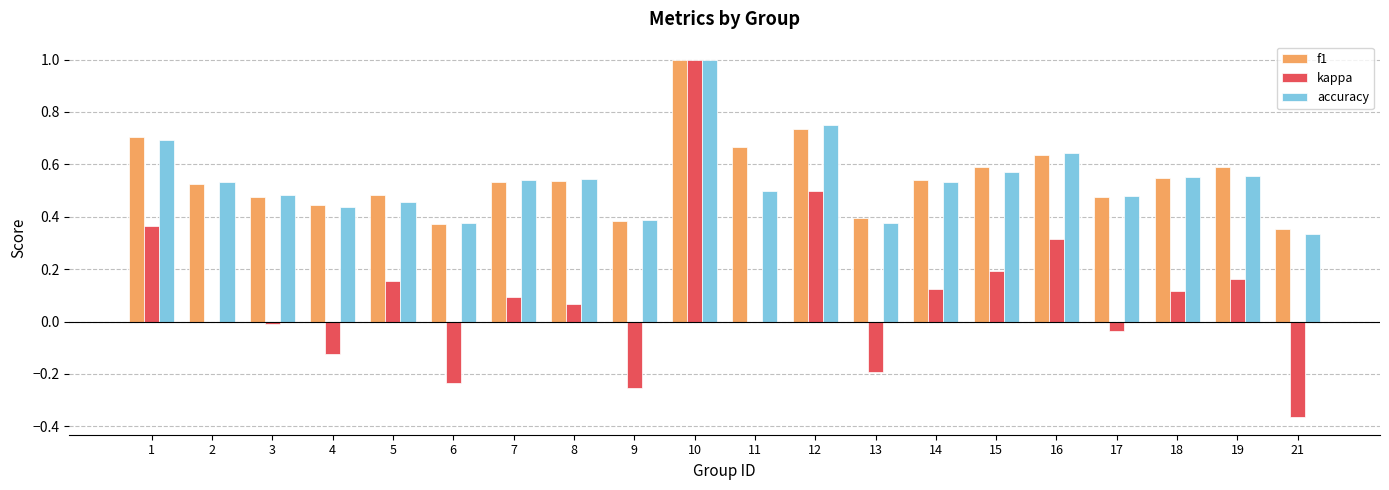

What are all the series names shown in the legend?

f1, kappa, accuracy